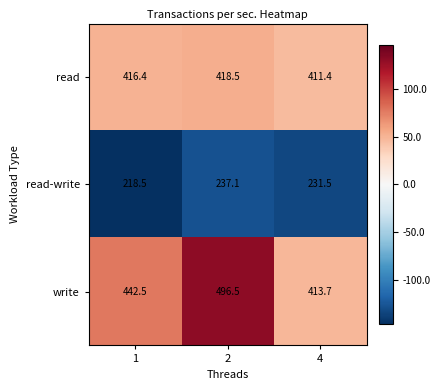

Reading left to right, what are all the values shown in this chart?

read: 416.4	418.5	411.4
read-write: 218.5	237.1	231.5
write: 442.5	496.5	413.7